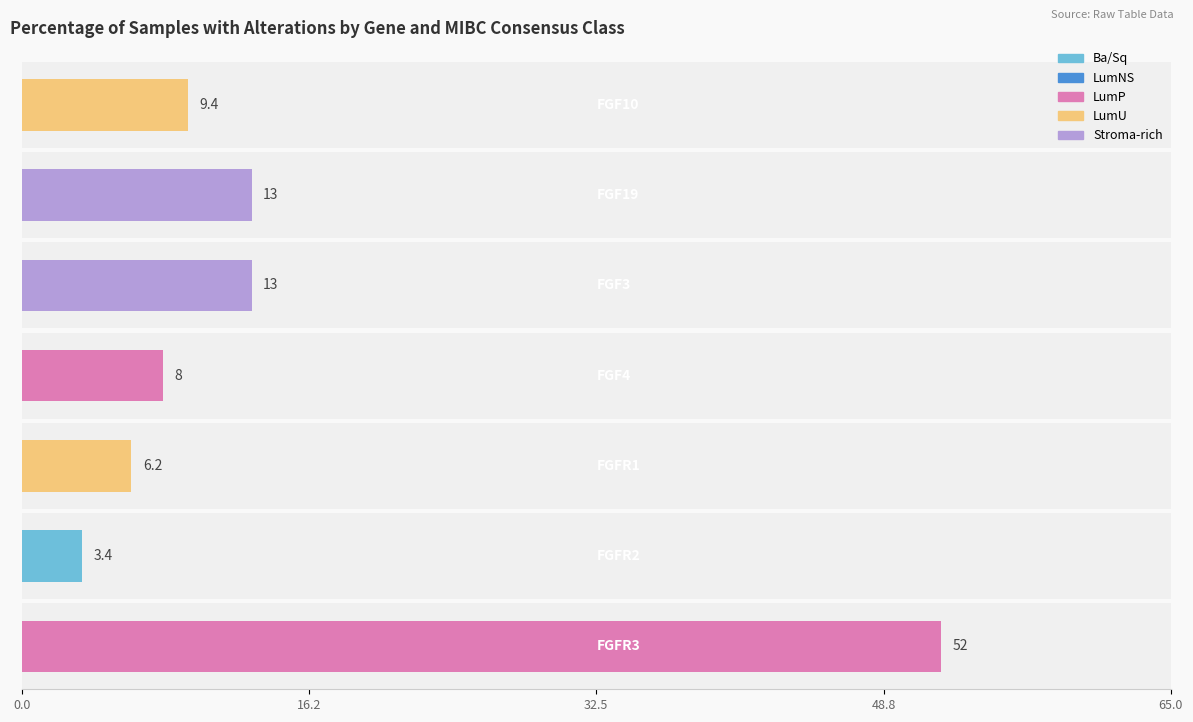

Reading right to left, what are all the values shown in this chart?

Ba/Sq: FGFR3=8.5	FGFR2=3.4	FGFR1=1.7	FGF4=5.1	FGF3=6.8	FGF19=5.1	FGF10=8.5
LumNS: FGFR3=17.0	FGFR2=0.0	FGFR1=0.0	FGF4=0.0	FGF3=0.0	FGF19=0.0	FGF10=0.0
LumP: FGFR3=52.0	FGFR2=0.0	FGFR1=2.0	FGF4=8.0	FGF3=10.0	FGF19=10.0	FGF10=2.0
LumU: FGFR3=6.2	FGFR2=0.0	FGFR1=6.2	FGF4=3.1	FGF3=3.1	FGF19=3.1	FGF10=9.4
Stroma-rich: FGFR3=0.0	FGFR2=0.0	FGFR1=0.0	FGF4=0.0	FGF3=13.0	FGF19=13.0	FGF10=3.3